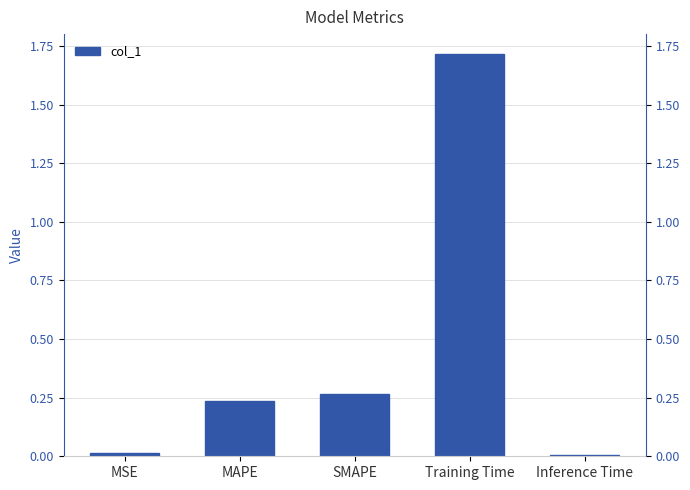

Reading left to right, list all the values displayed in this chart.

0.0	0.2	0.3	1.7	0.0